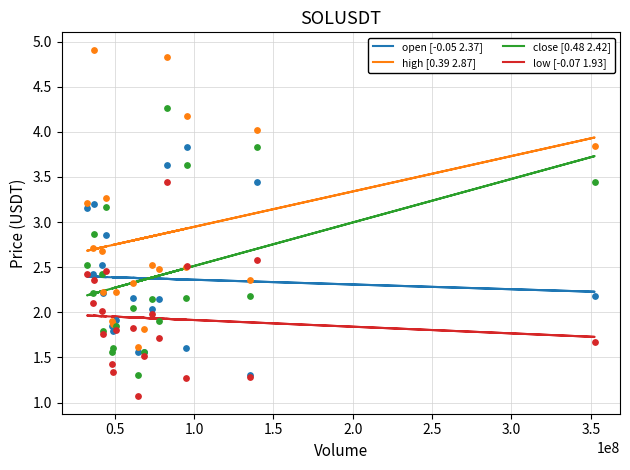

Which series has the largest total across all categories?

high [0.39 2.87]